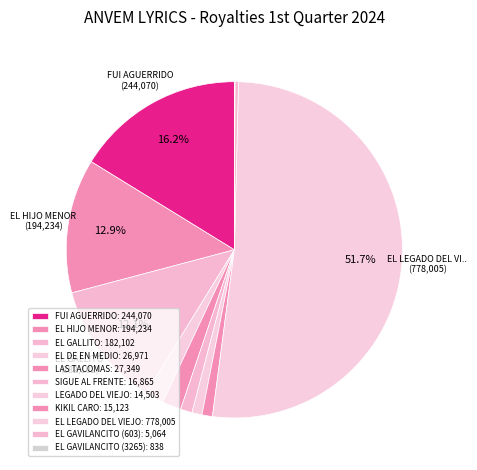

The LAS TACOMAS slice represents 2% of the pie. True or false?

True